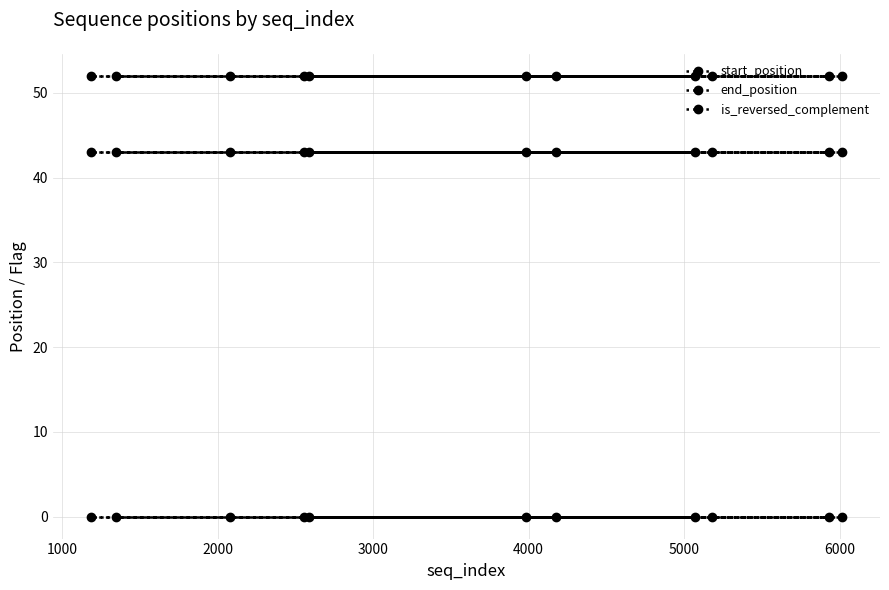

What is the average value of the start_position series?

43